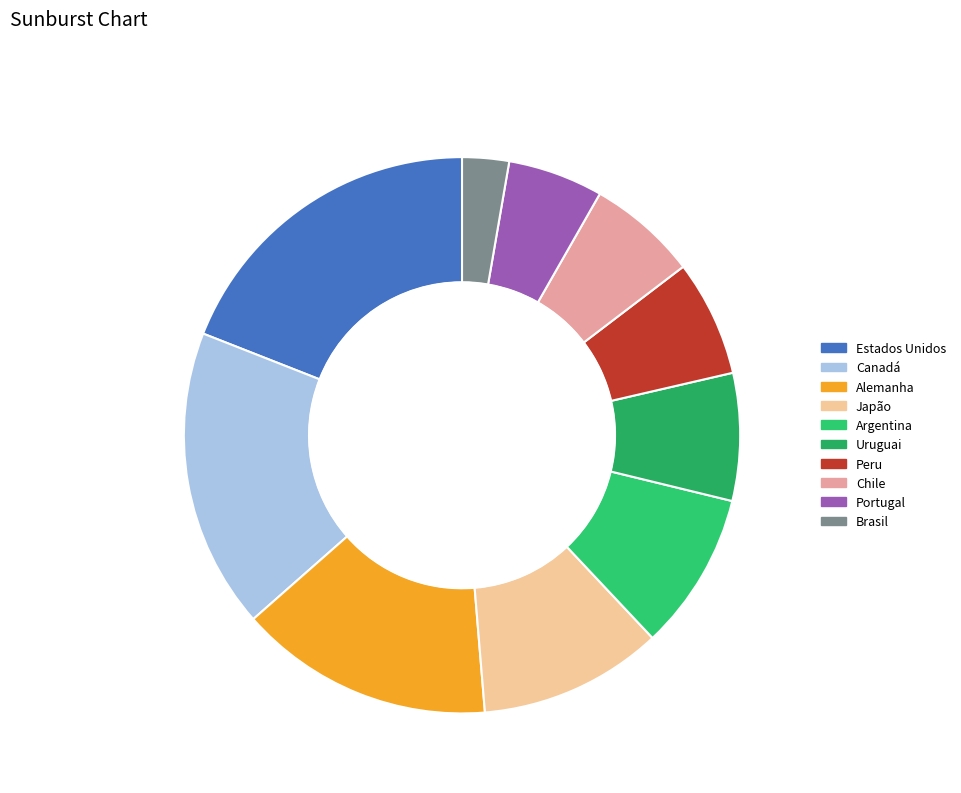

What is the largest slice in the pie chart?

Estados Unidos